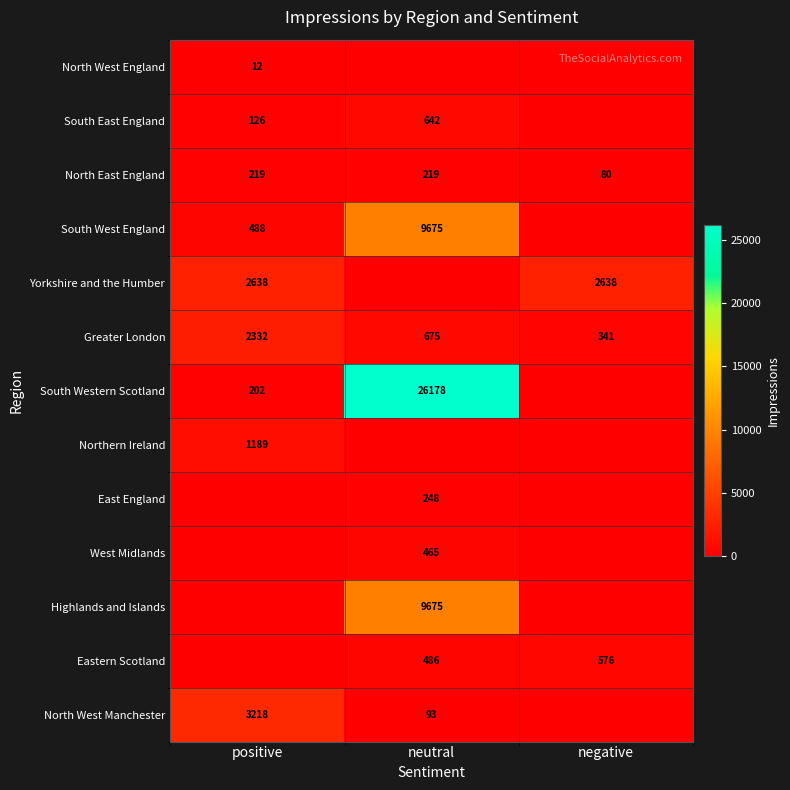

What is the maximum value shown in the chart?

26178